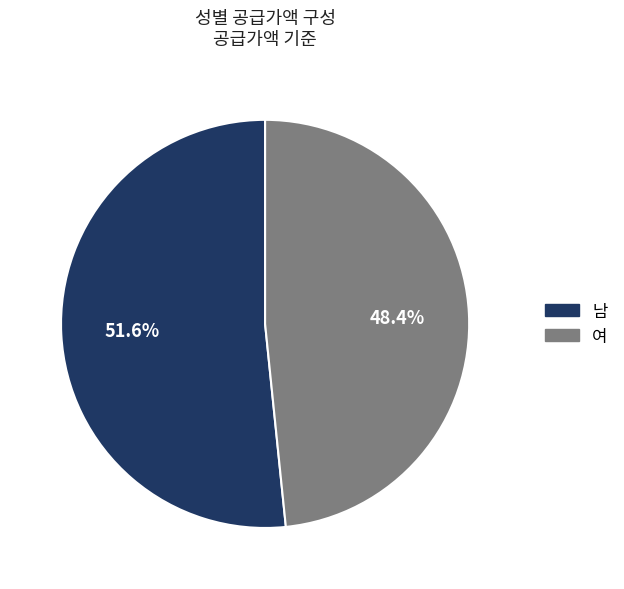

The 여 slice represents 62% of the pie. True or false?

False